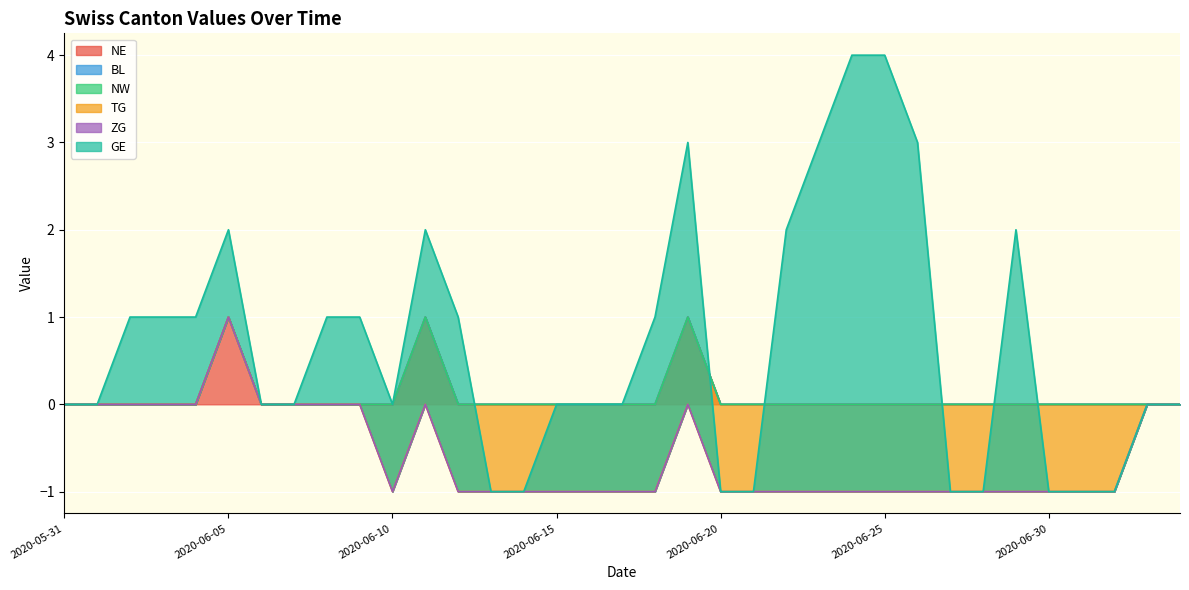

What is the label of the 4th point from the left?

2020-06-03